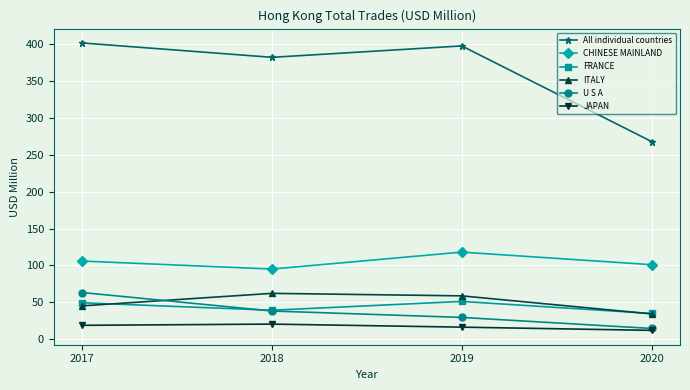

True or false: ITALY and CHINESE MAINLAND intersect in this chart.

False